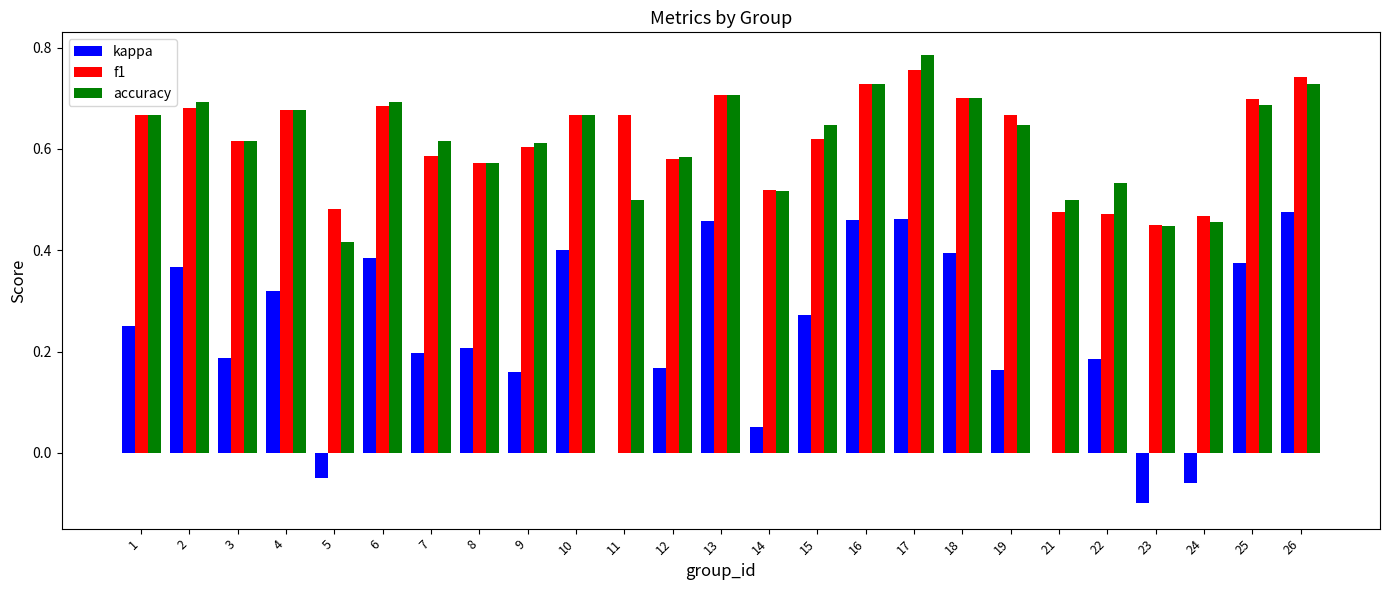

What is the sum of the f1 values at 4 and 8?

1.2